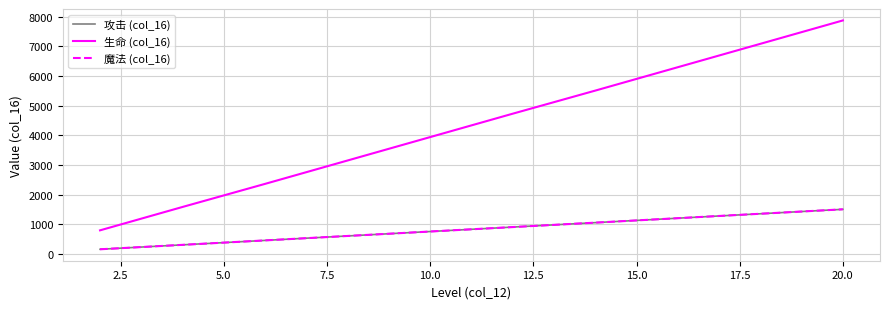

What is the value of the 生命 (col_16) point at the 9th from the left?

7090